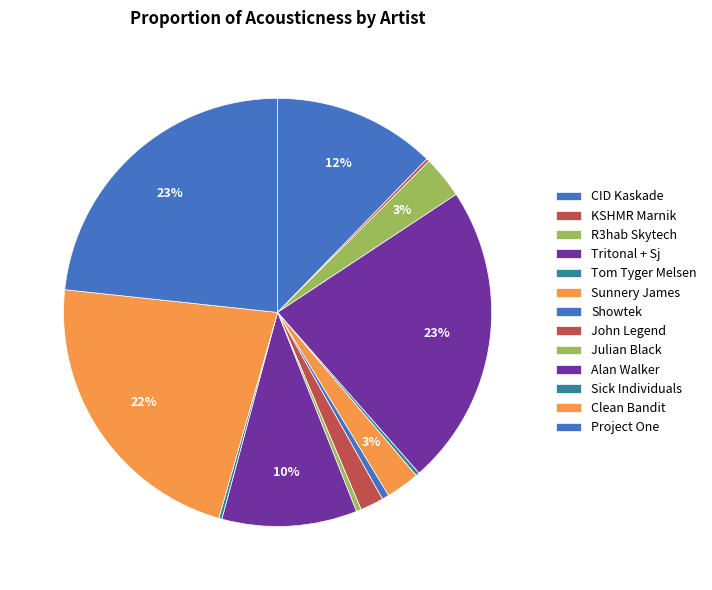

To the nearest percent, what is the difference between the John Legend and Tritonal + Sj slice percentages?

21%